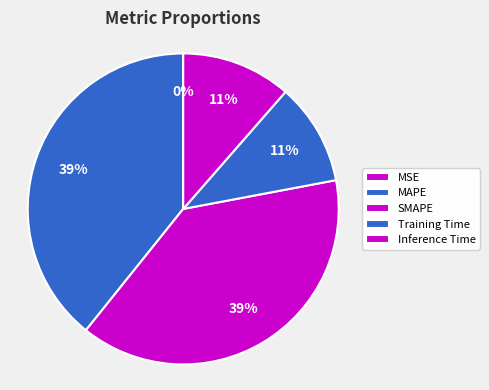

Is there any slice that represents more than half of the pie?

No